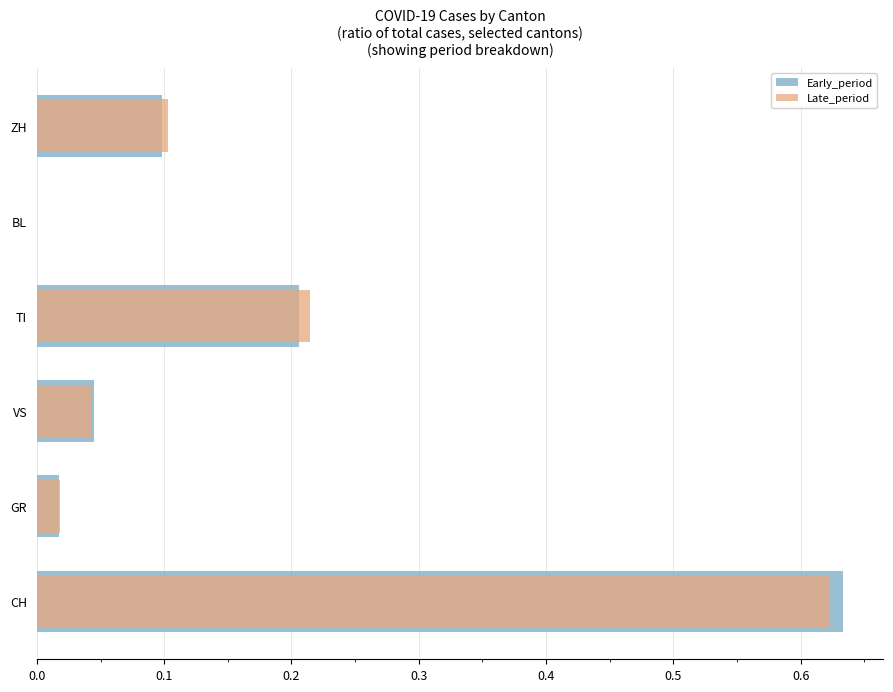

What are all the series names shown in the legend?

Early_period, Late_period